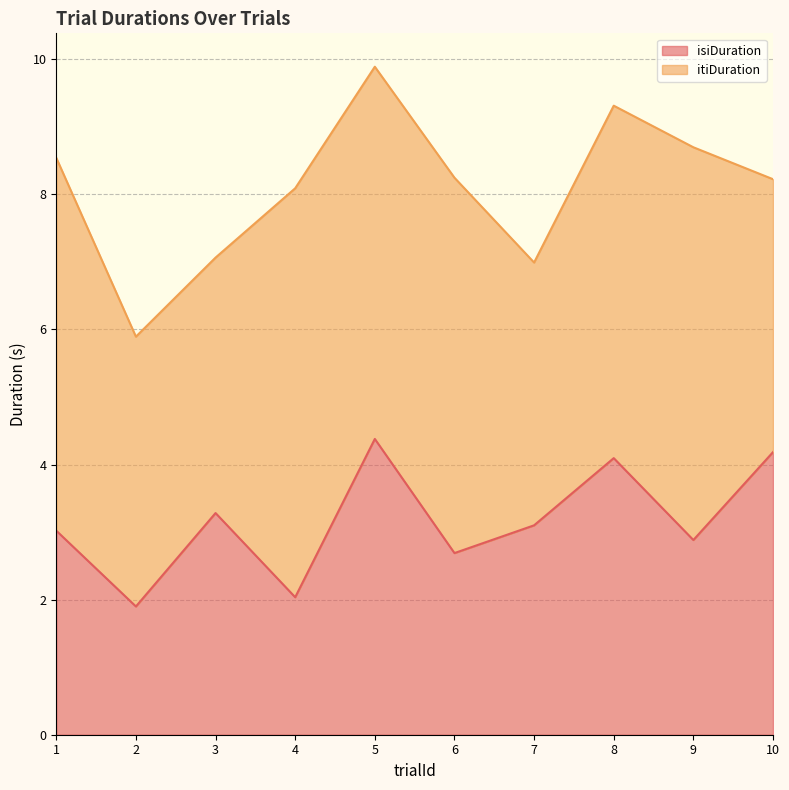

What is the value of the 3rd point from the left?

3.3